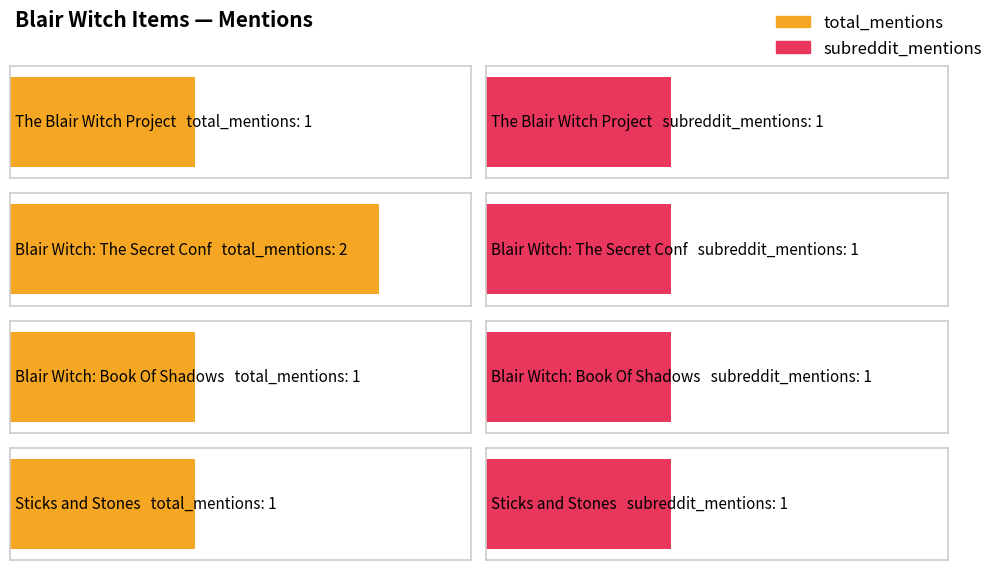

What is the difference between the total_mentions values at Blair Witch: The Secret Confession and Blair Witch: Book Of Shadows?

1